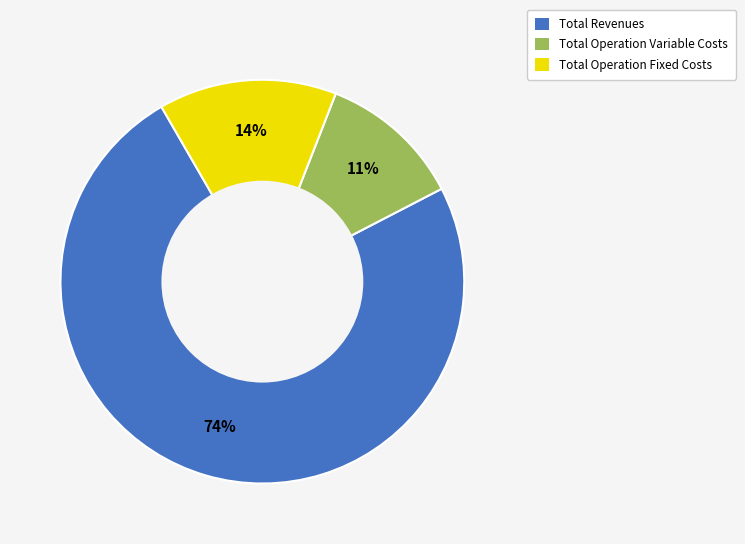

How many slices are in this pie chart?

3